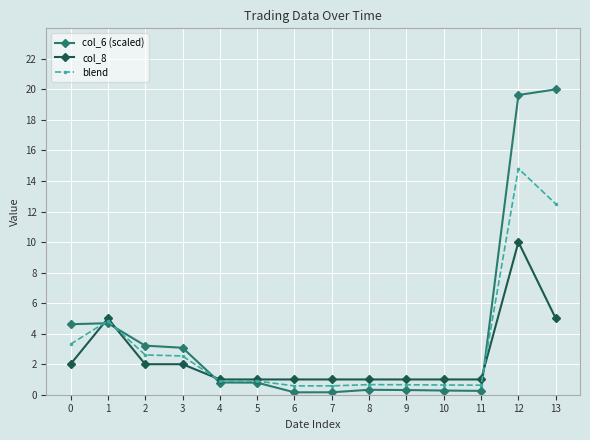

What are all the series names shown in the legend?

col_6 (scaled), col_8, blend